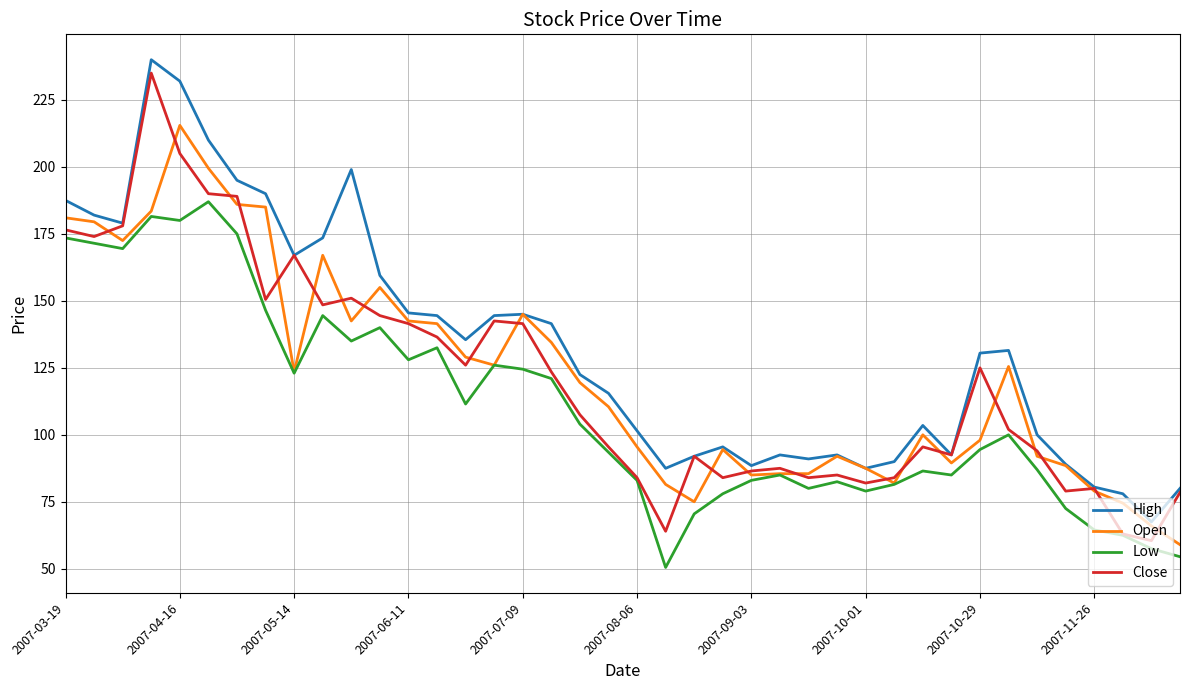

True or false: High and Low intersect in this chart.

False